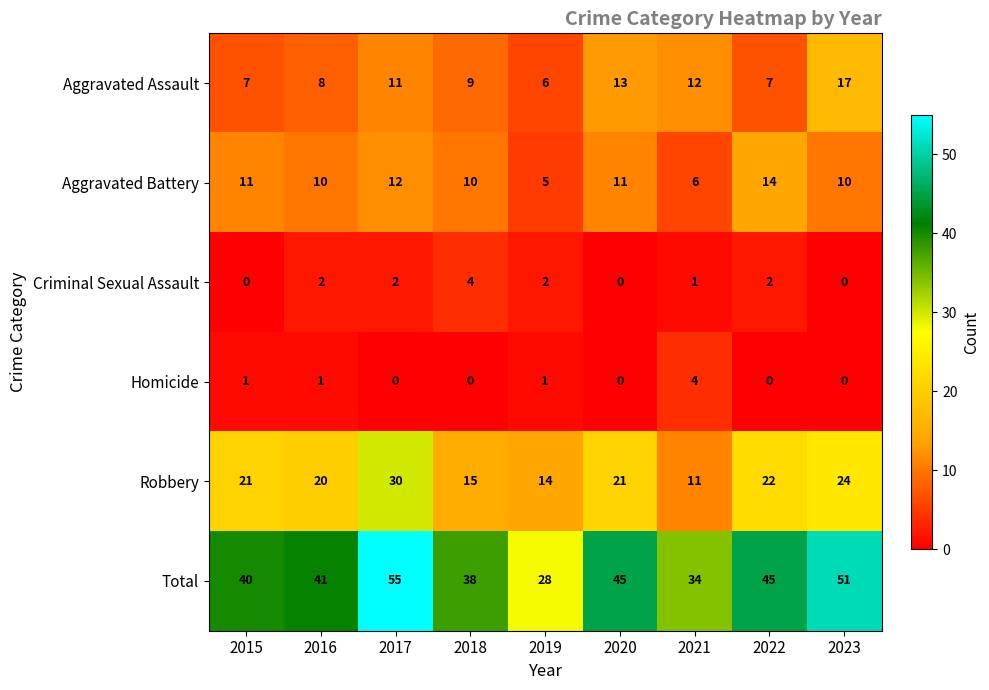

What is the greatest value displayed?

55